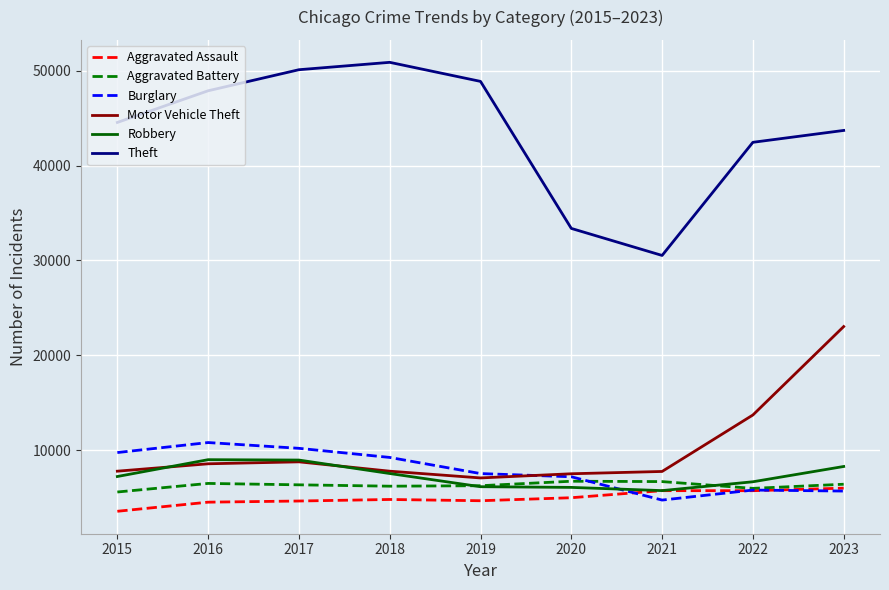

What is the difference between the maximum and minimum values in the Robbery series?

3262